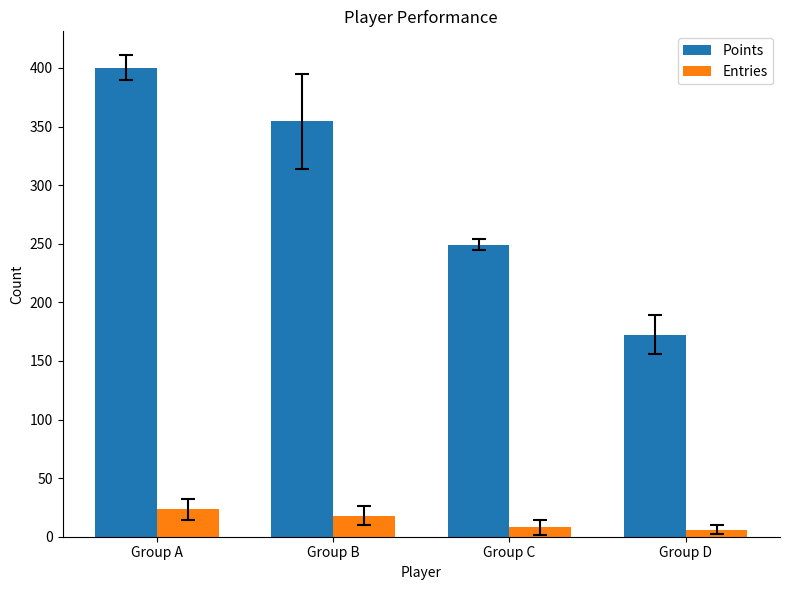

Is it true that Entries equals 18.0 at Group B?

True